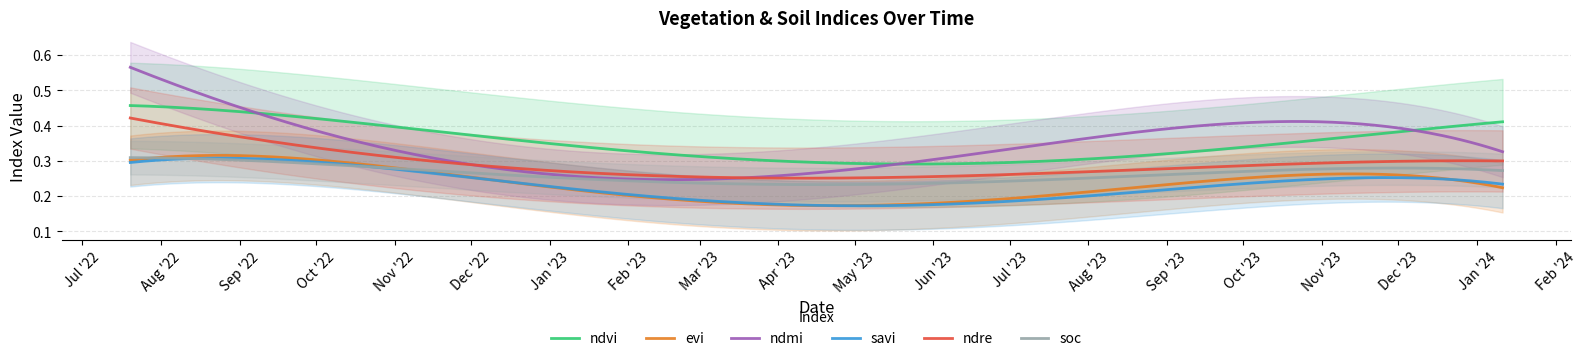

Rank the series at 29-08-2023 from lowest to highest value.

soc, evi, savi, ndre, ndmi, ndvi